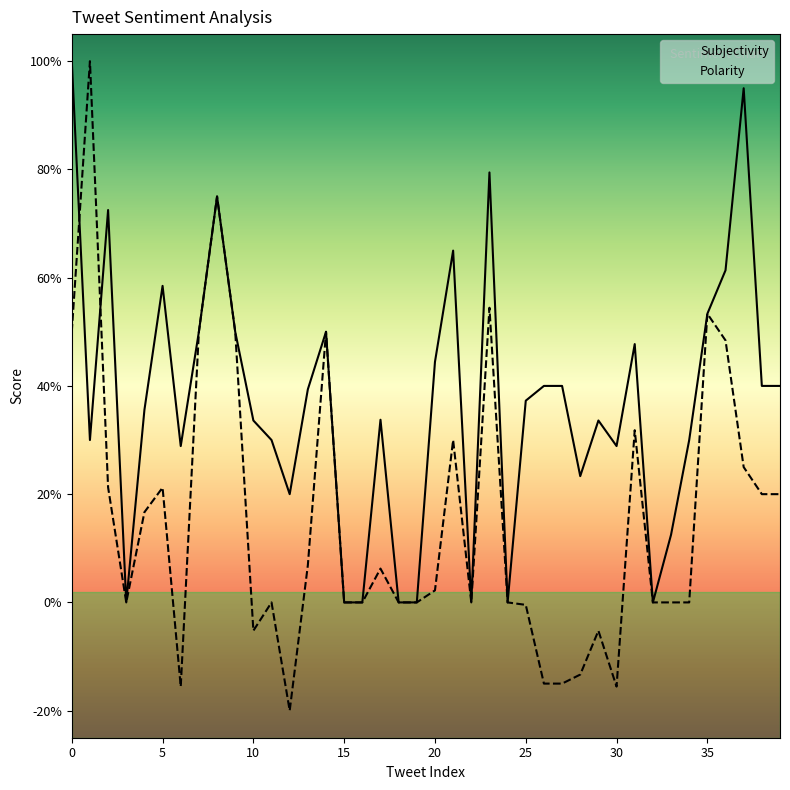

Where is the first local minimum for Polarity?

3